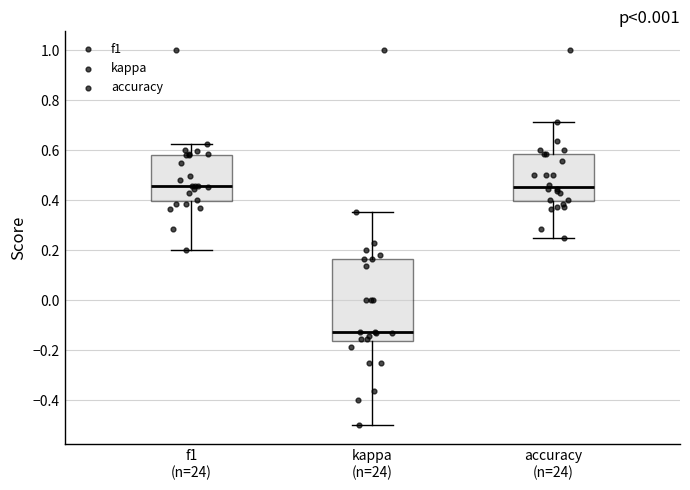

Comparing the boxes themselves (not the whiskers), which one is the tallest?

kappa (n=24)